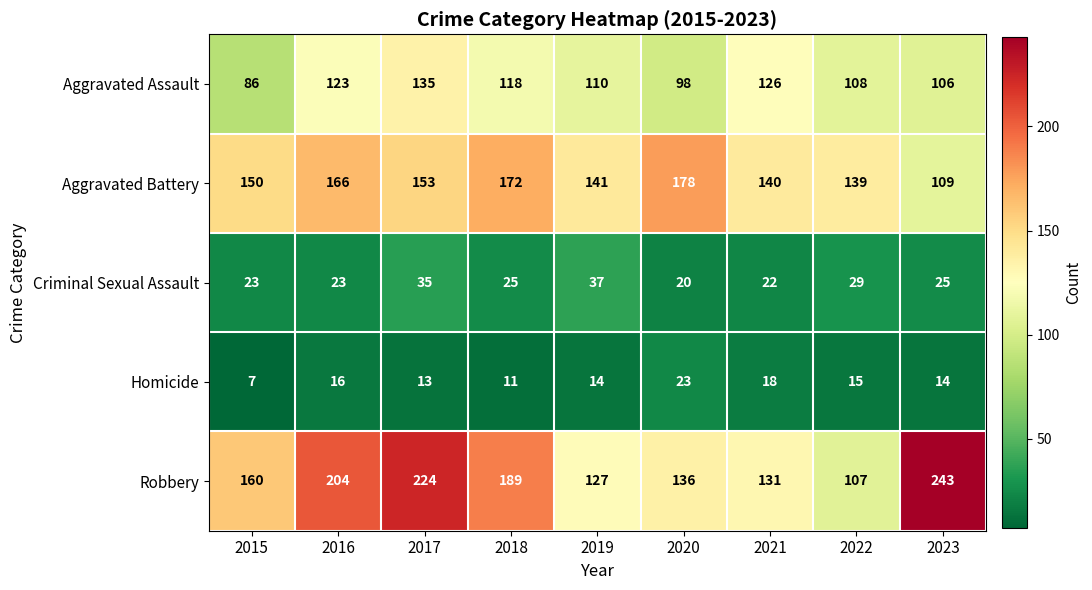

The Criminal Sexual Assault series shows 5 at 2023. True or false?

False